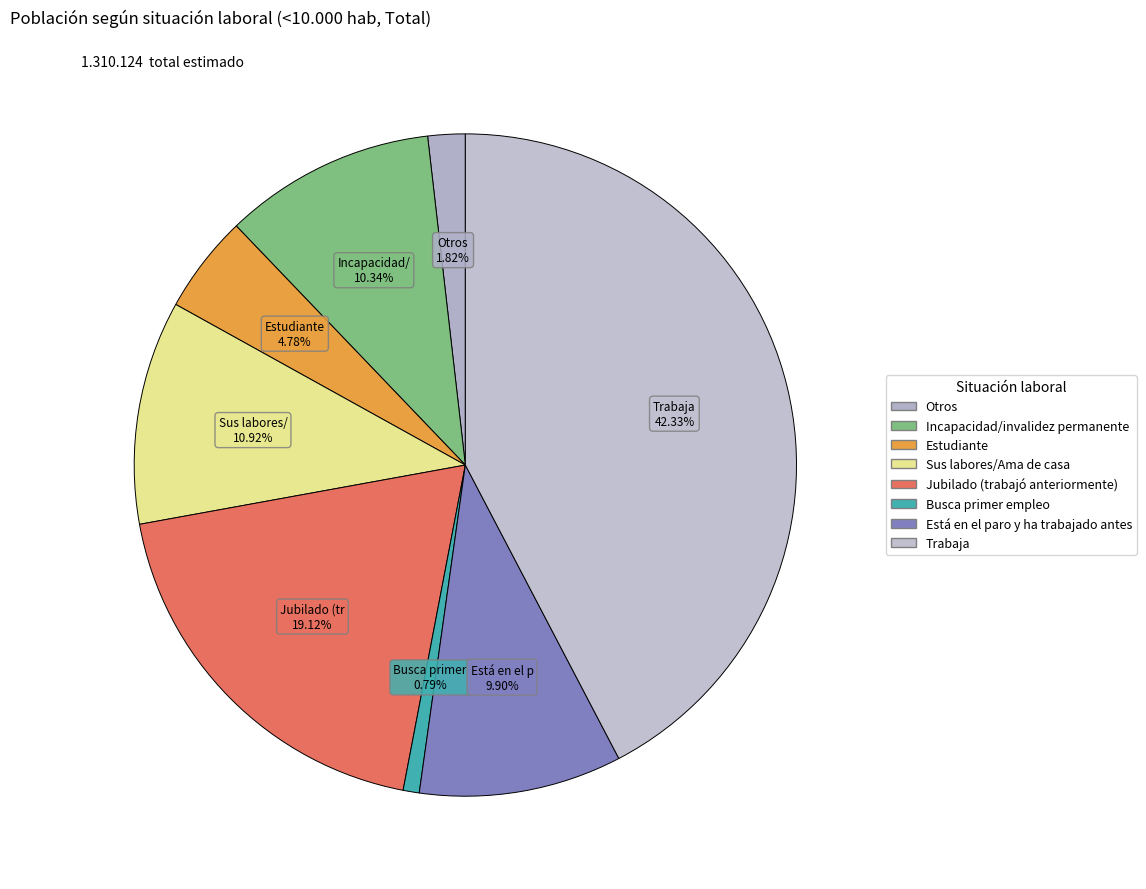

How many segments does this pie chart have?

8